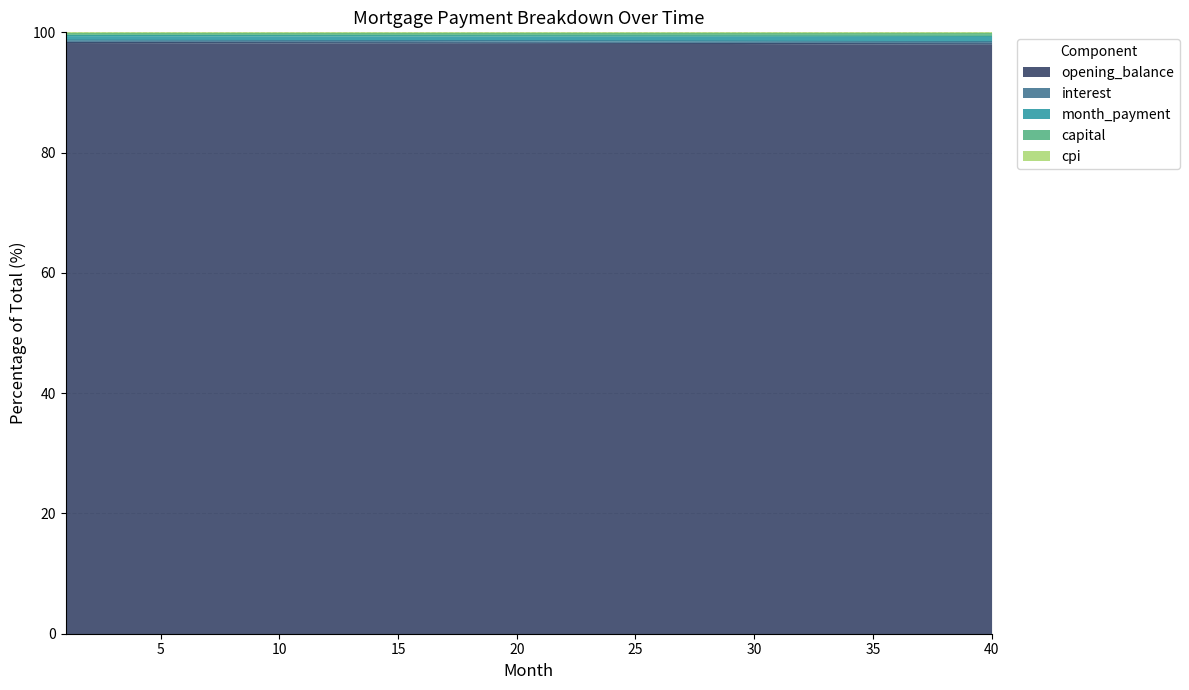

Which has a higher value, 10 or 38?

38